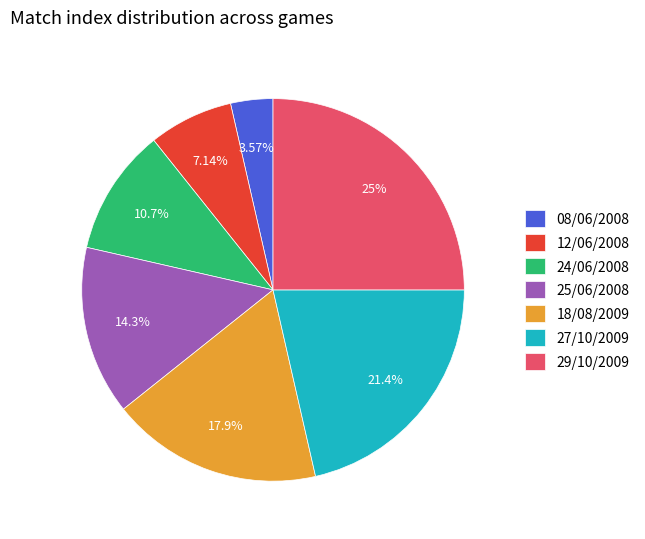

How many slices are in this pie chart?

7